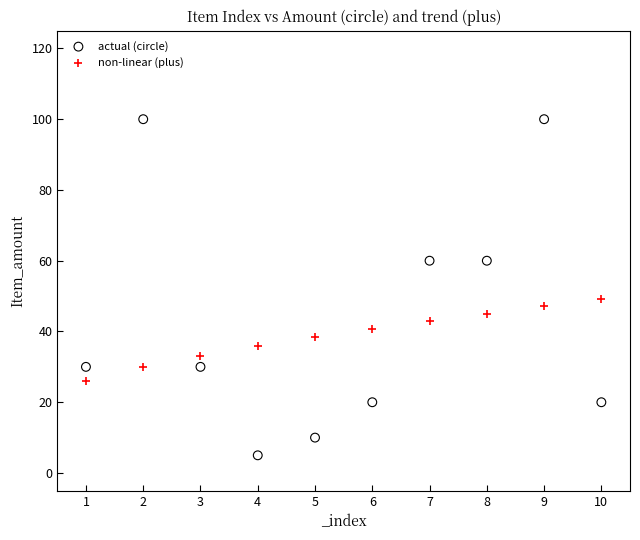

Which series reaches the maximum Y coordinate?

actual (circle)